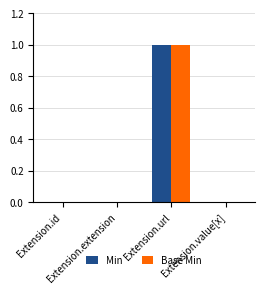

Is the value of Base Min at Extension.url greater than the value of Min at Extension.extension?

Yes